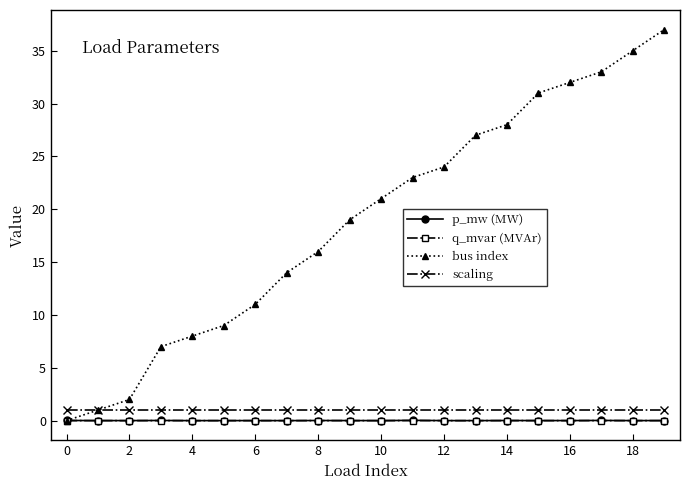

True or false: bus index has more than 1 interior local peaks.

False